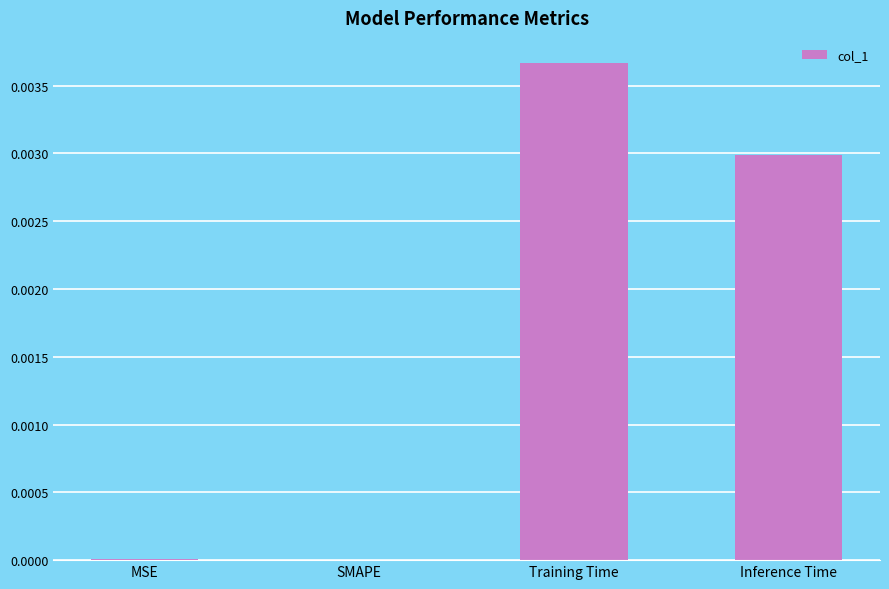

Which label corresponds to the largest value in the chart?

Training Time